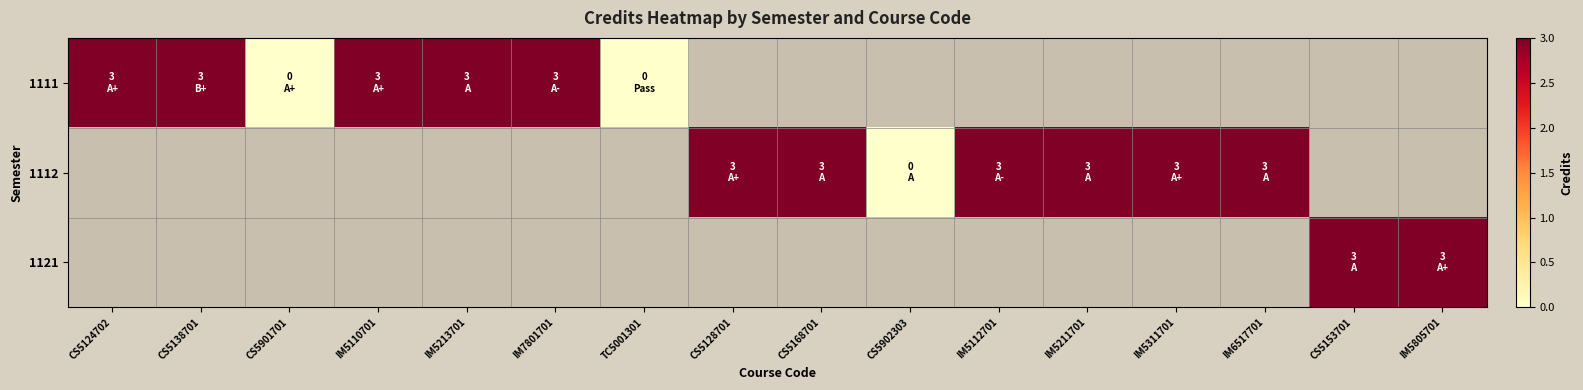

Which series has the largest range (max minus min)?

1111